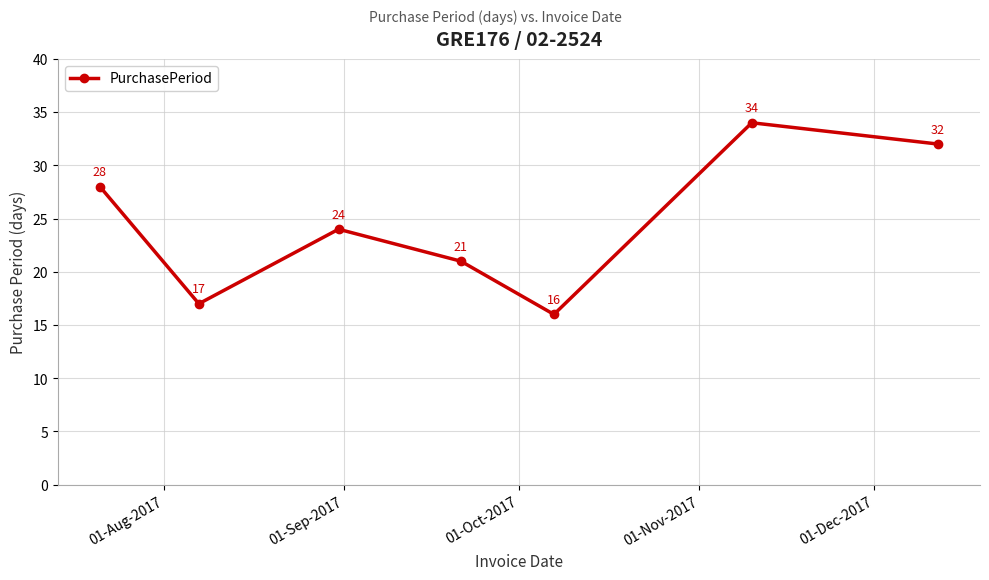

Is this an area chart (filled region under the line)?

No